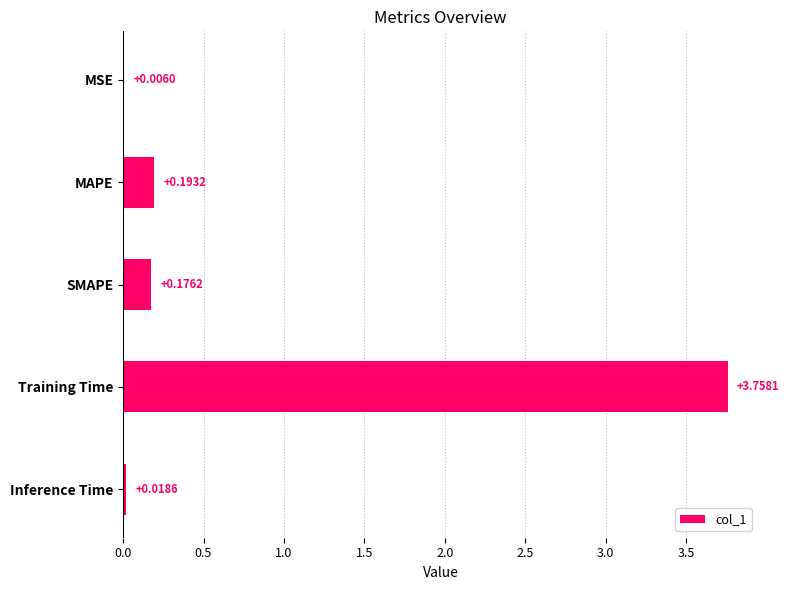

Which has a higher value, Inference Time or SMAPE?

SMAPE